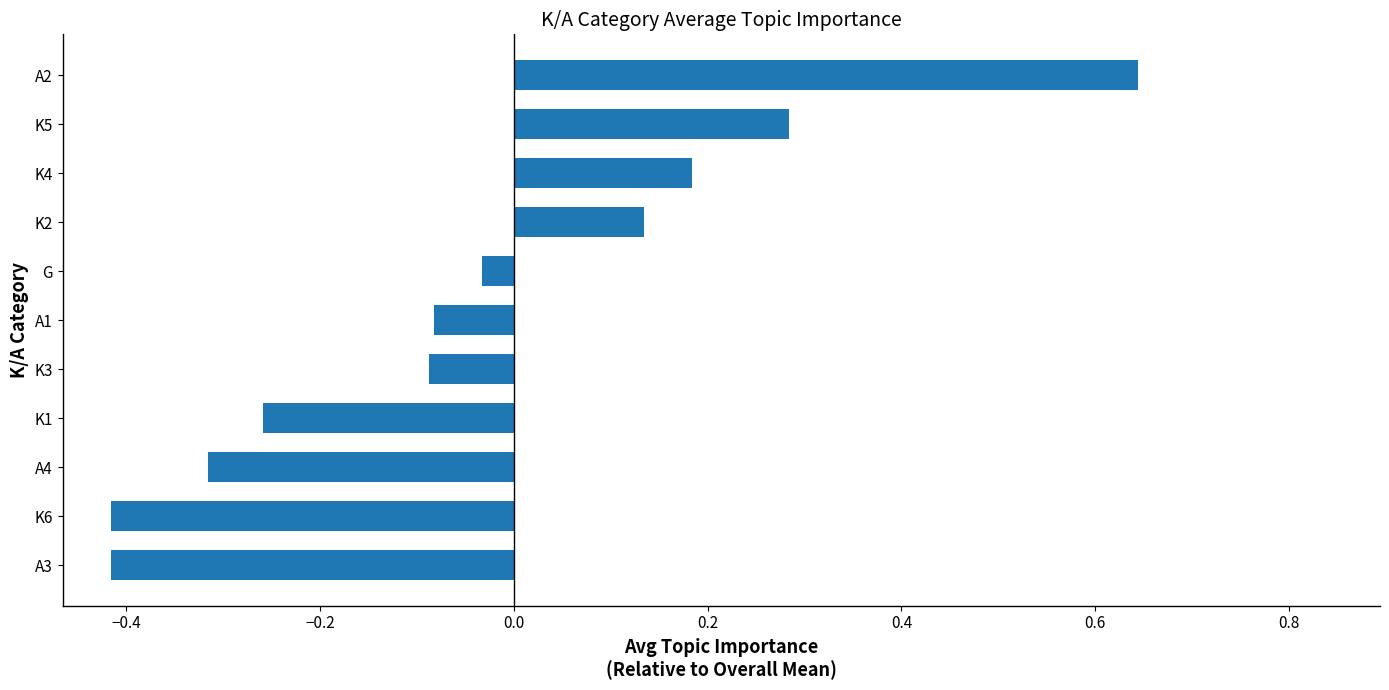

What is the difference between the maximum and second lowest values?

1.1